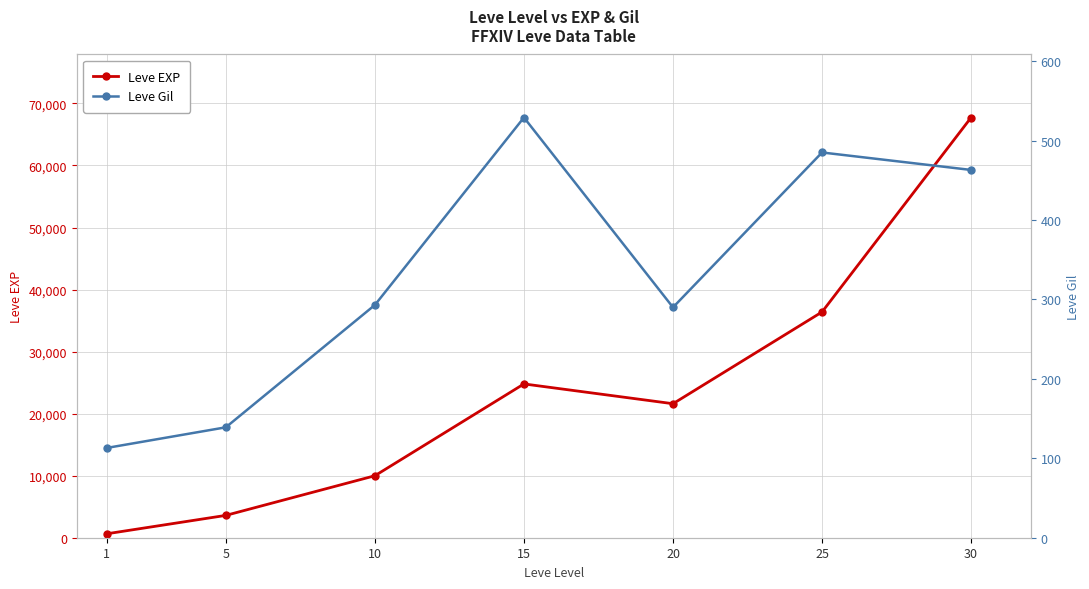

The value of Leve EXP at 25 is 36390. True or false?

True